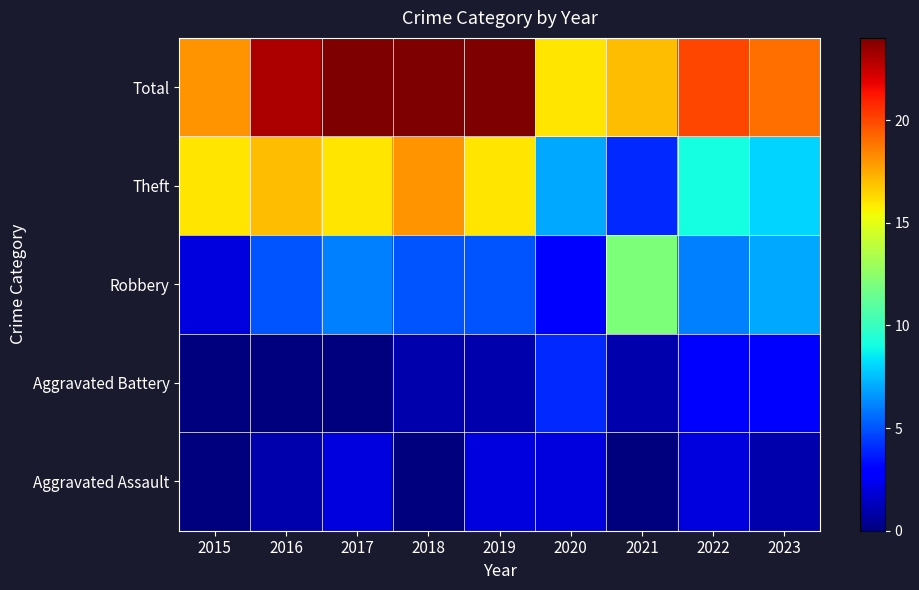

Reading left to right, transcribe all the data shown in this chart.

Aggravated Assault: 2015=0	2016=1	2017=2	2018=0	2019=2	2020=2	2021=0	2022=2	2023=1
Aggravated Battery: 2015=0	2016=0	2017=0	2018=1	2019=1	2020=4	2021=1	2022=3	2023=3
Robbery: 2015=2	2016=5	2017=6	2018=5	2019=5	2020=3	2021=12	2022=6	2023=7
Theft: 2015=16	2016=17	2017=16	2018=18	2019=16	2020=7	2021=4	2022=9	2023=8
Total: 2015=18	2016=23	2017=24	2018=24	2019=24	2020=16	2021=17	2022=20	2023=19